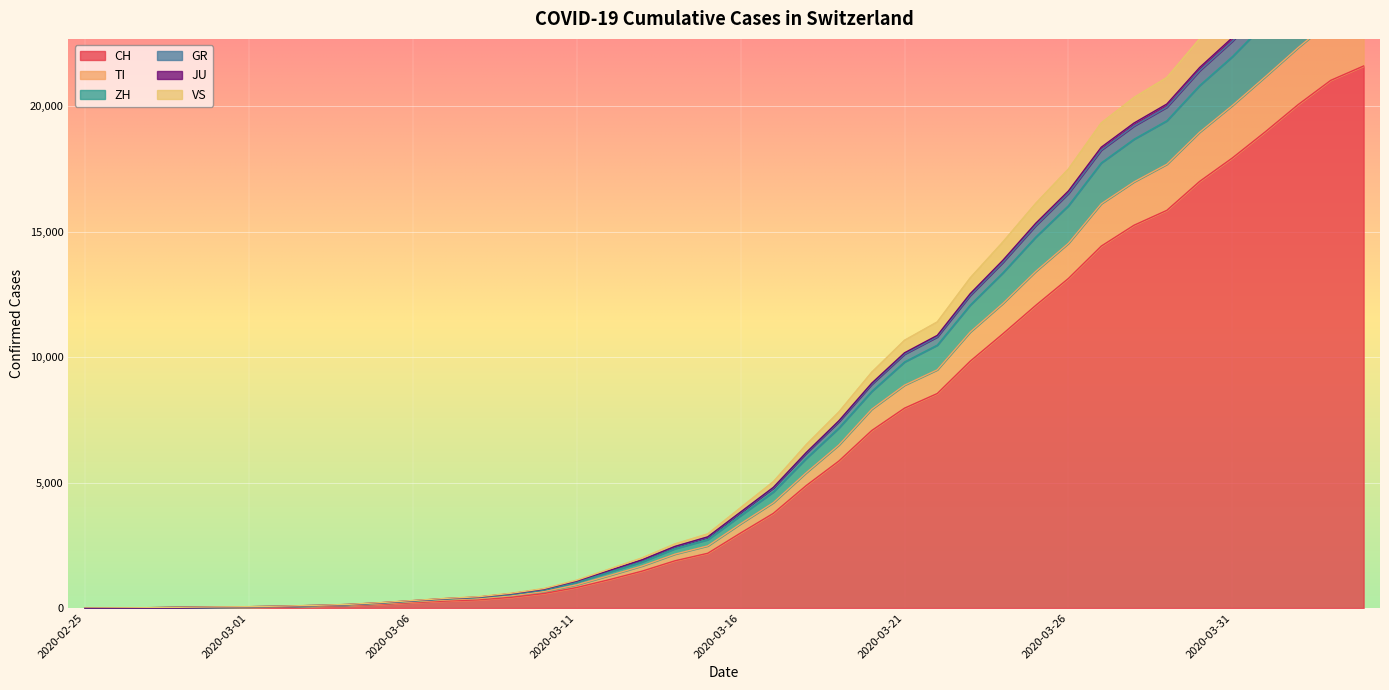

At which label does ZH first exceed 3683?

2020-03-17